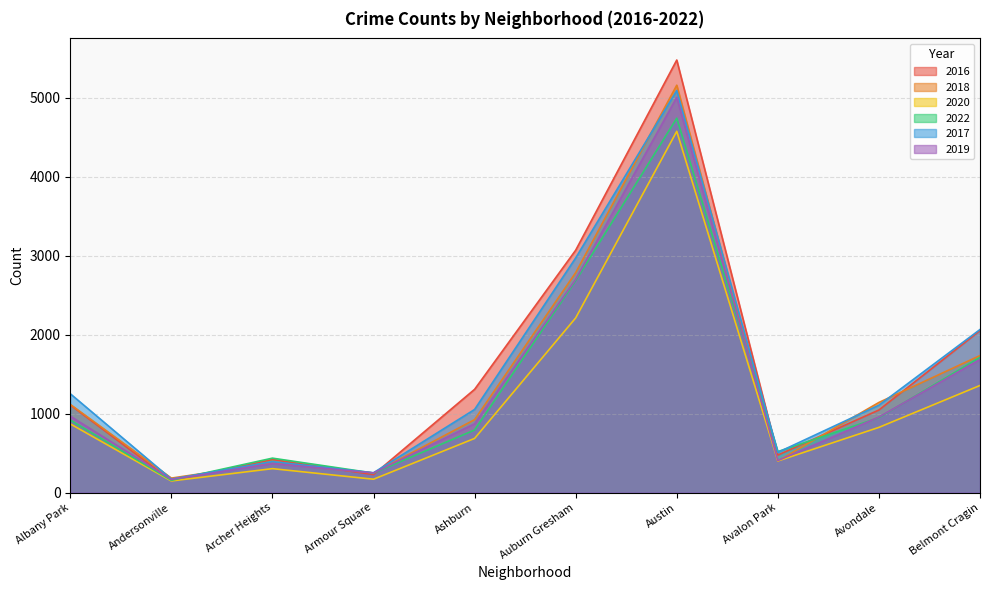

How many data points in 2020 are less than 826?

5